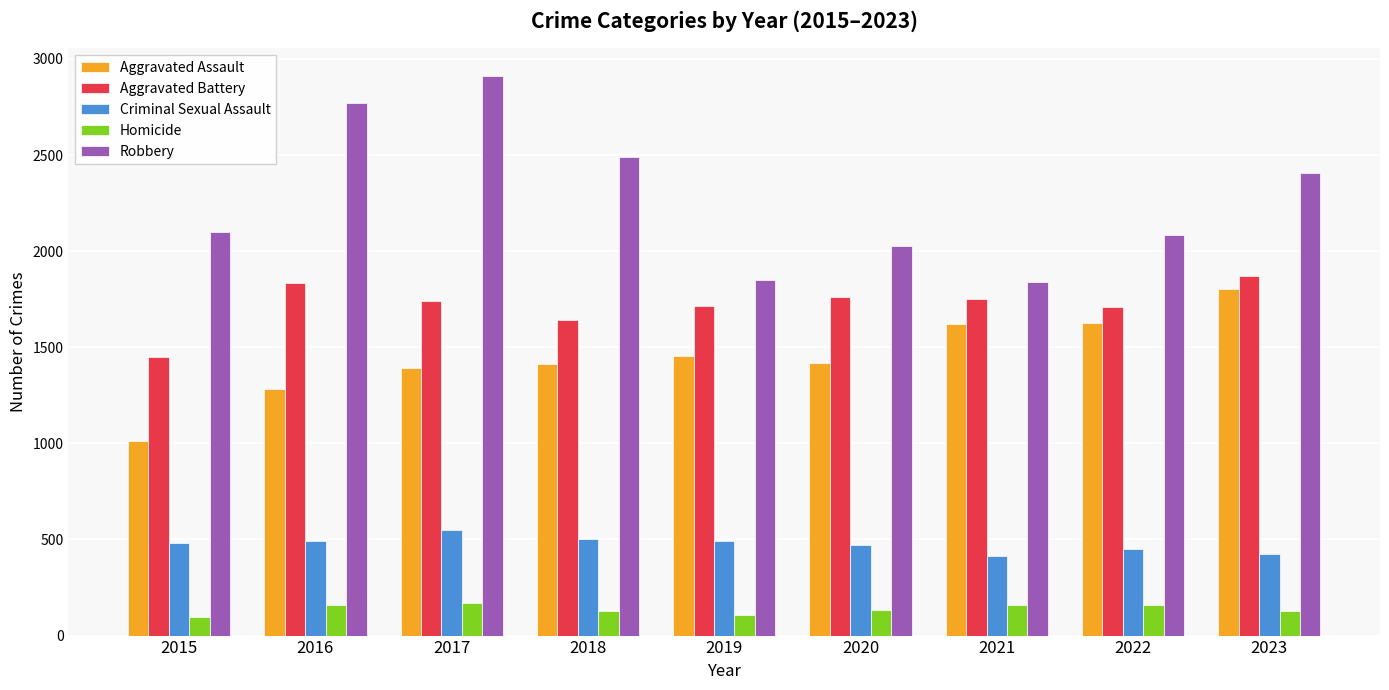

What are all the series names shown in the legend?

Aggravated Assault, Aggravated Battery, Criminal Sexual Assault, Homicide, Robbery